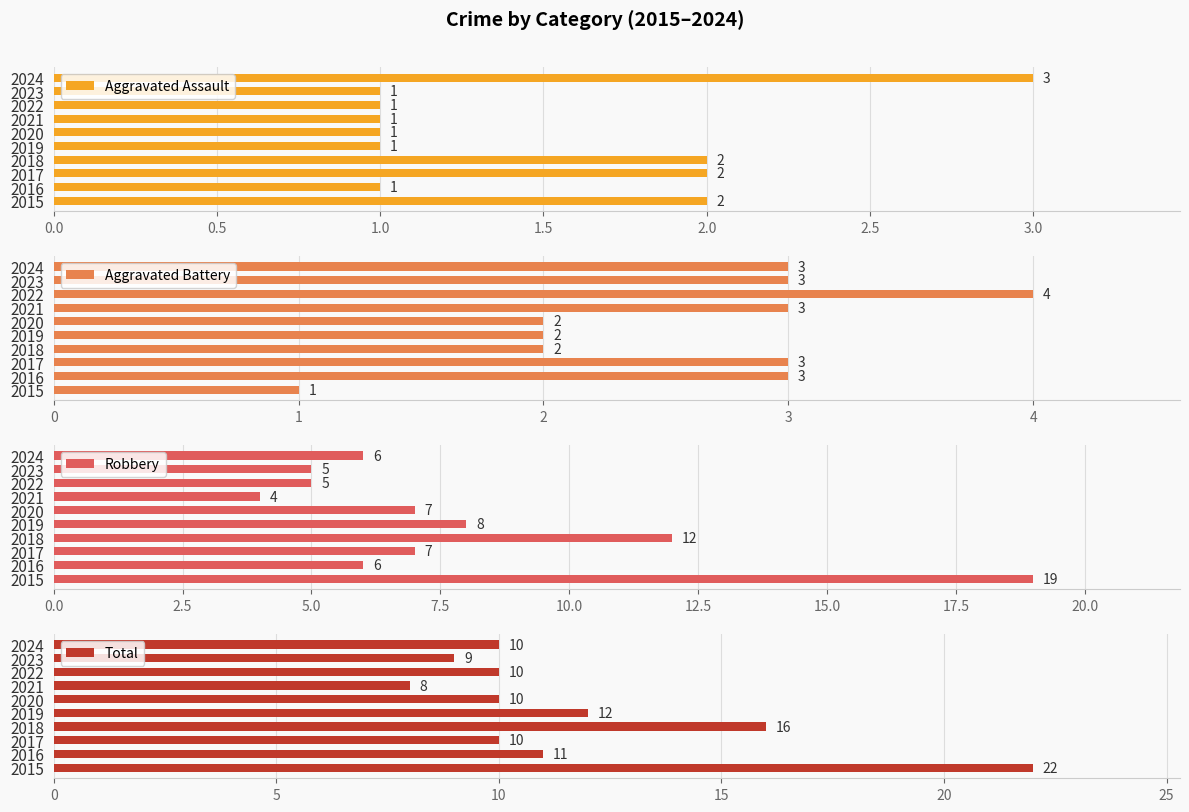

How many bars are there in each group?

4